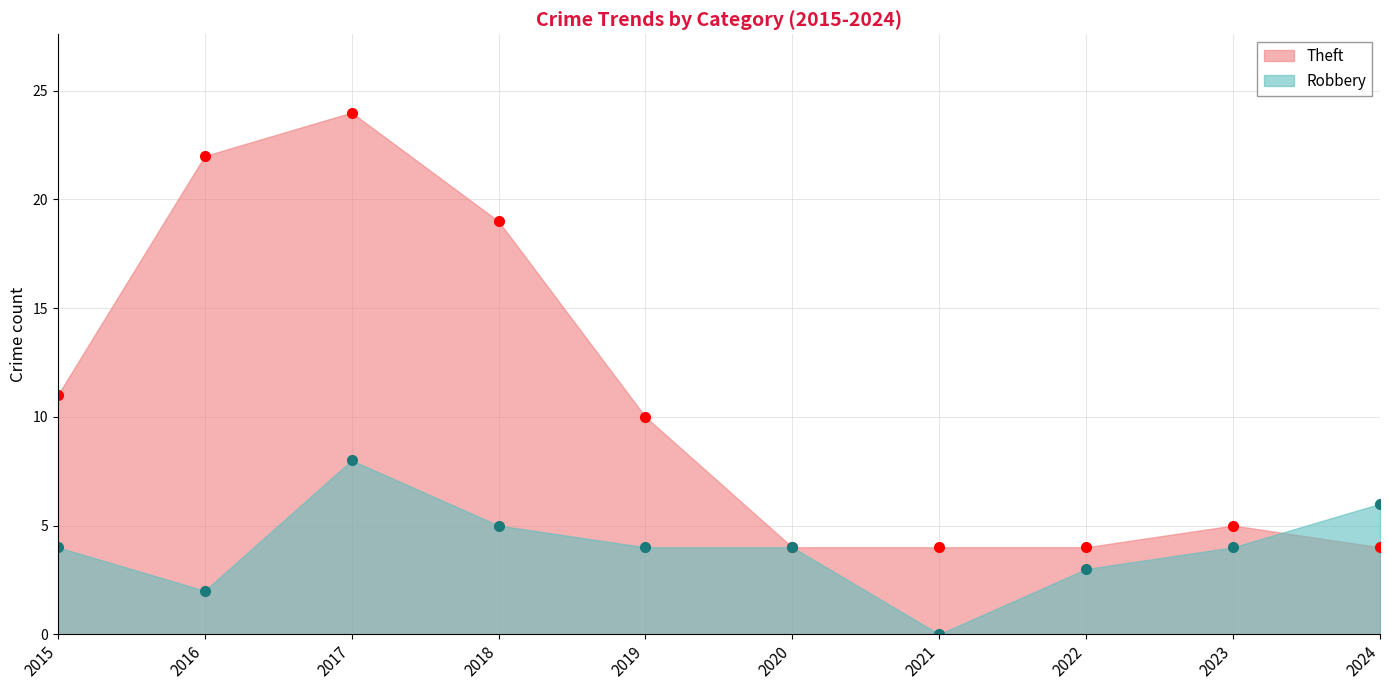

The value of Theft at 2022 is 4. True or false?

True